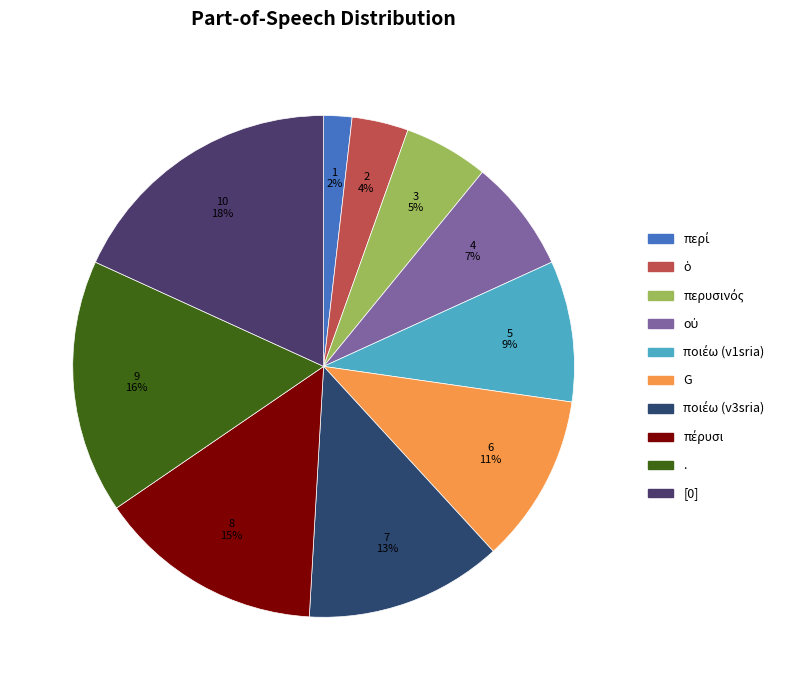

Is there a majority slice in this chart?

No